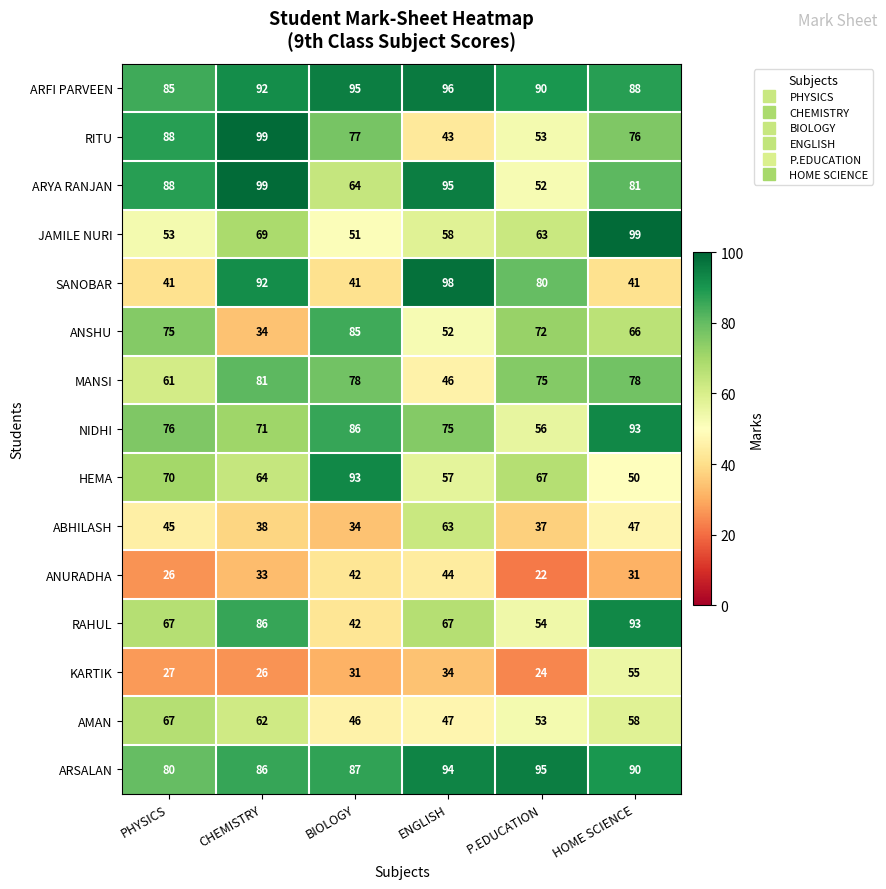

What is the total value across all series at ENGLISH?

969